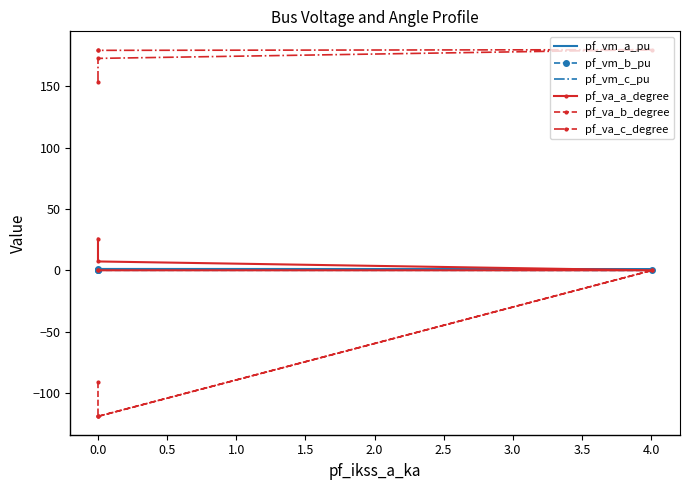

True or false: pf_vm_c_pu and pf_va_c_degree cross at least once.

False